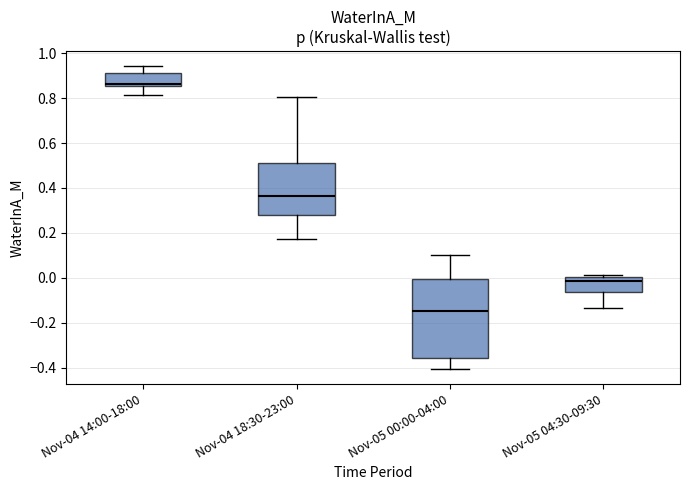

Where is the upper edge of the box for Nov-04 14:00-18:00 on the y-axis? The values are not printed on the chart, so give them approximately, as read against the axis.

0.92